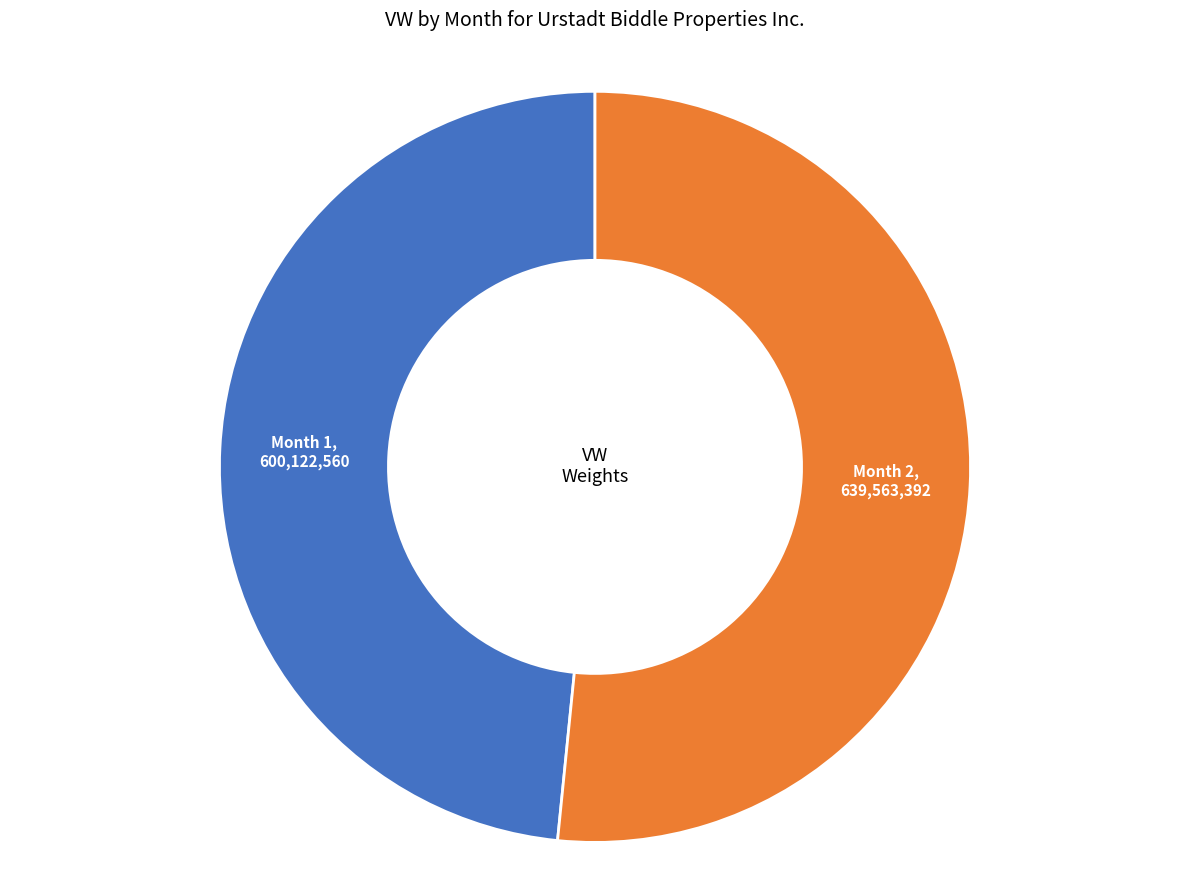

Count the number of slices in the pie.

2